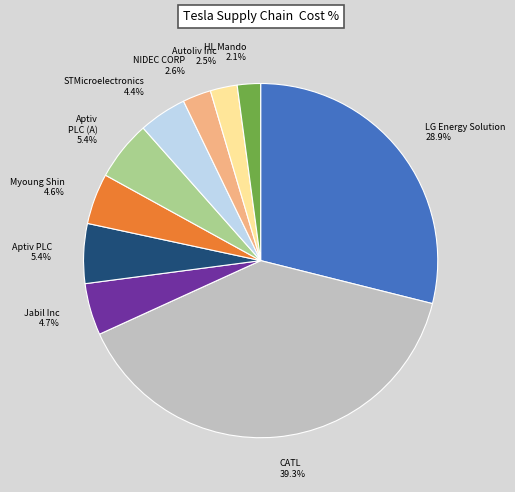

How much of the chart is everything except Myoung Shin?

95.4%